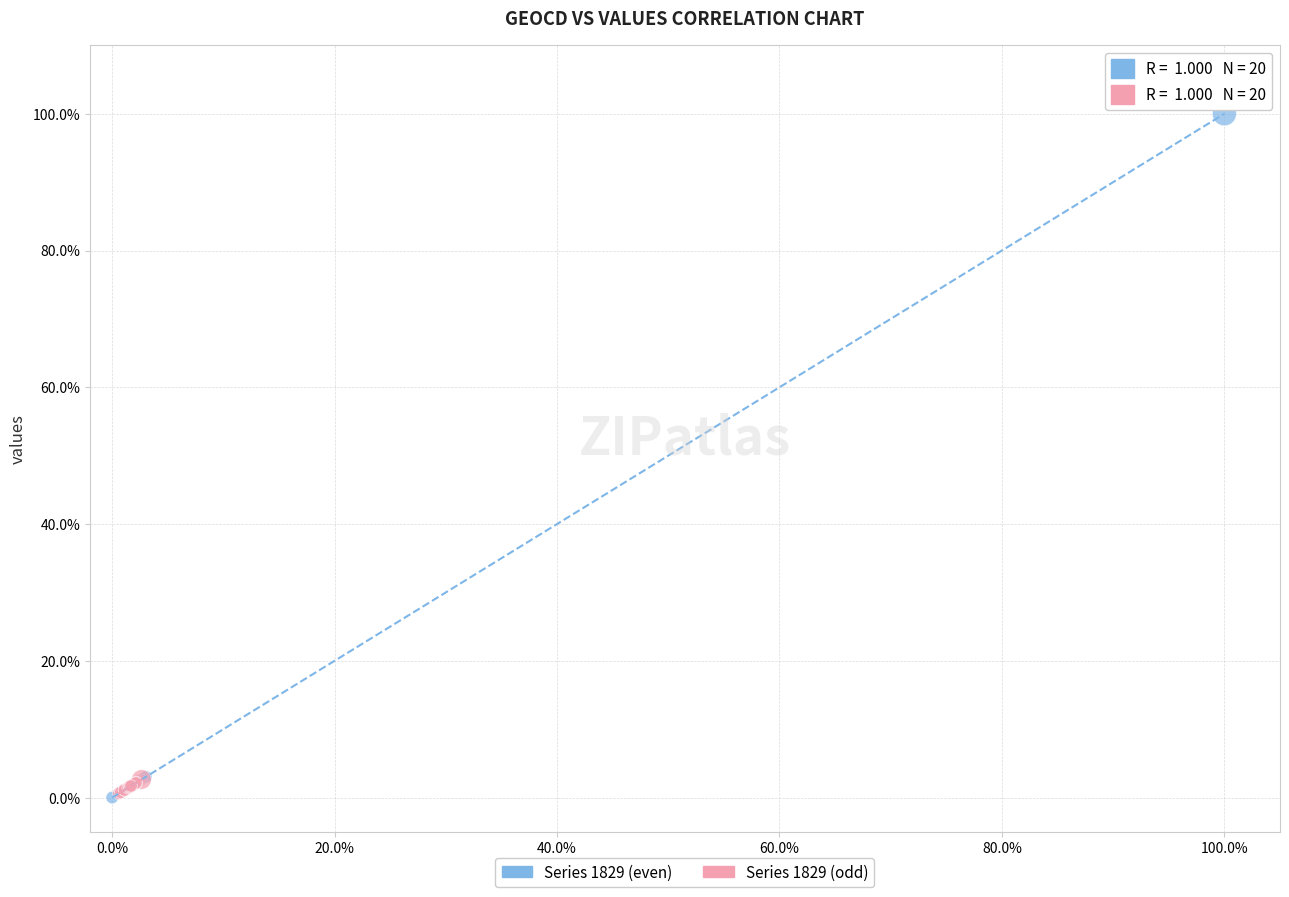

Which series has the widest spread of Y values?

Series 1829 (even)